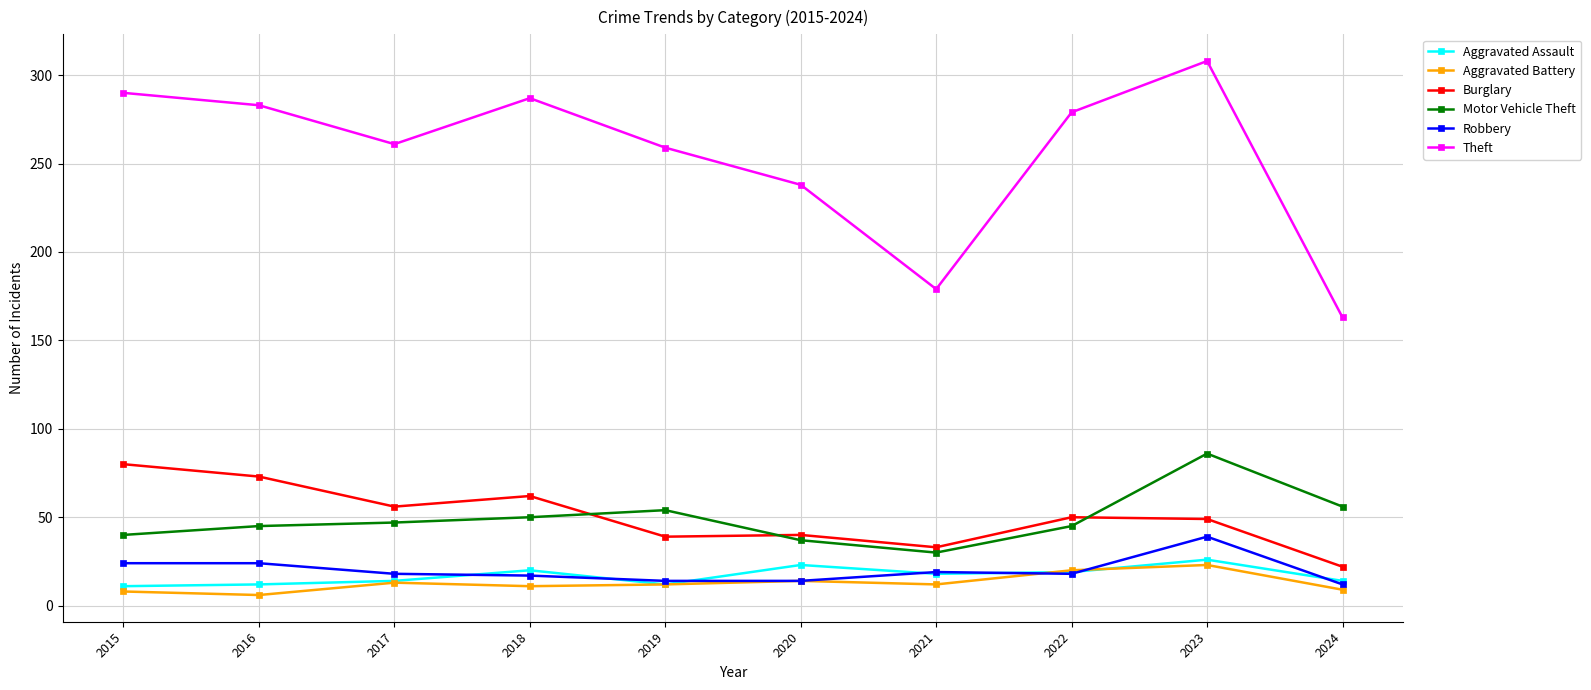

Which series has the largest total across all categories?

Theft